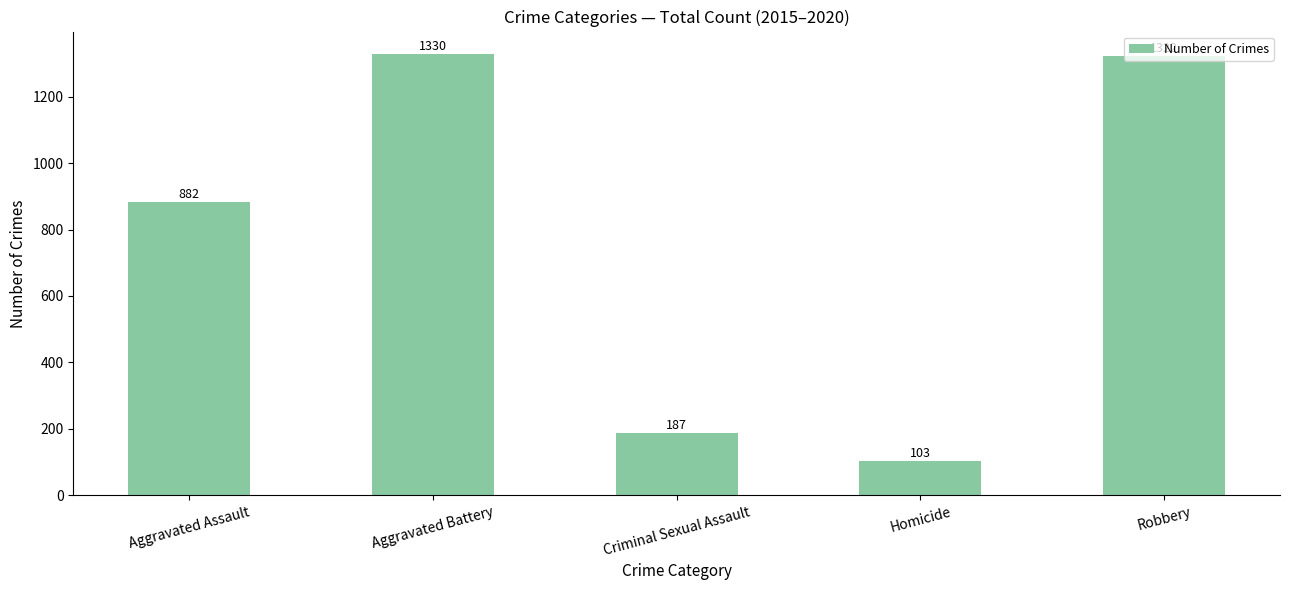

True or false: the data shows 1160 at Aggravated Assault.

False